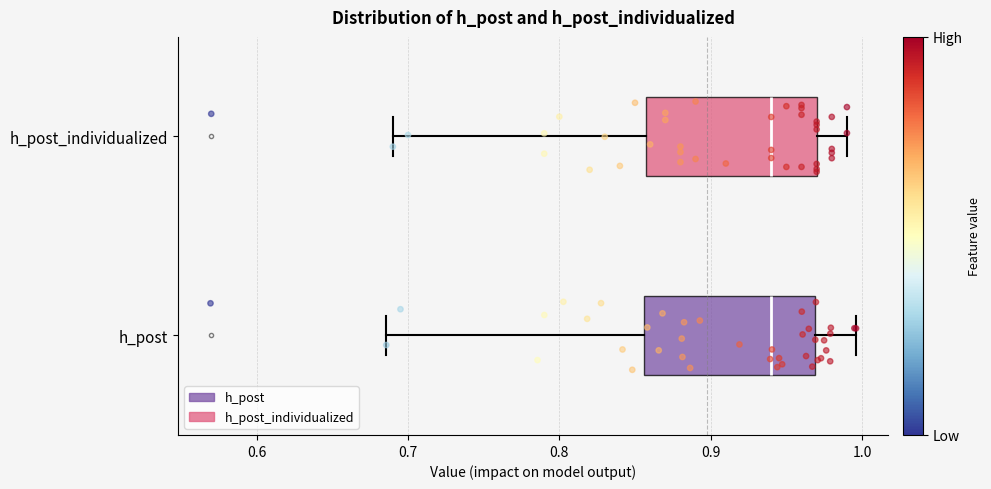

Reading bottom to top, transcribe this box plot: for each box, give where its median line is, the range the box spans, and where its two whiskers end, as read against the x-axis. The values are not printed on the chart, so give them approximately, as read against the axis.

h_post: median 0.94, box 0.86 to 0.97, whiskers 0.69 to 1.00
h_post_individualized: median 0.94, box 0.86 to 0.97, whiskers 0.69 to 0.99